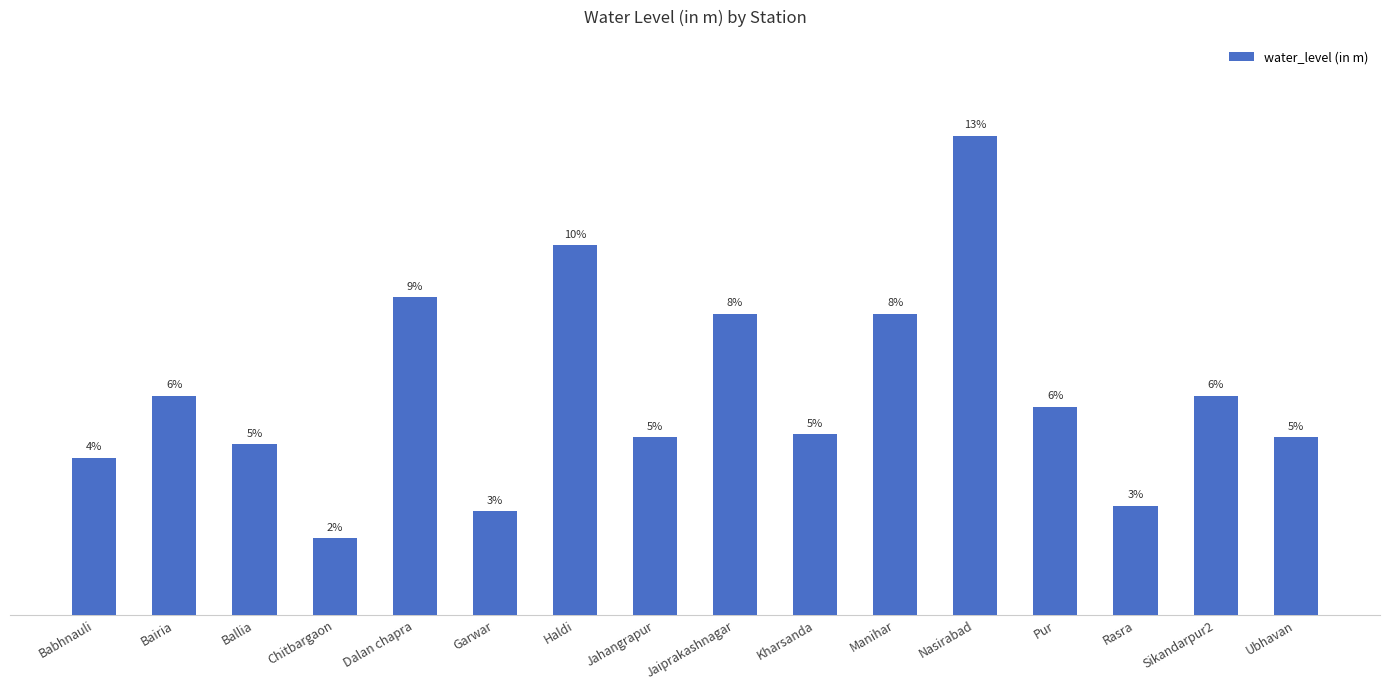

List the labels in order of value, largest first.

Nasirabad, Haldi, Dalan chapra, Jaiprakashnagar, Manihar, Bairia, Sikandarpur2, Pur, Kharsanda, Jahangrapur, Ubhavan, Ballia, Babhnauli, Rasra, Garwar, Chitbargaon